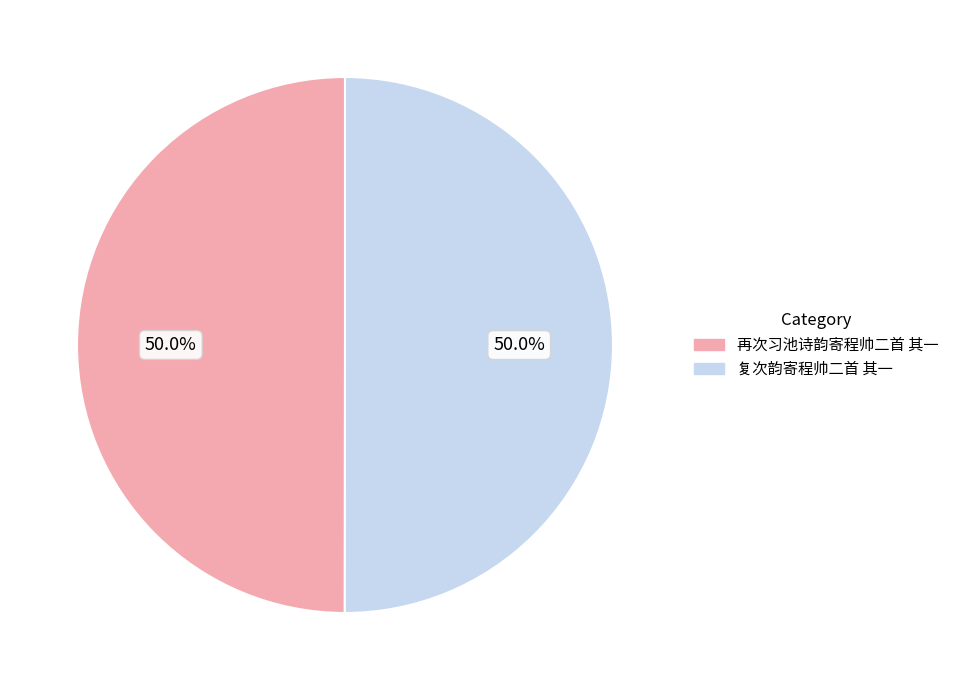

The 再次习池诗韵寄程帅二首 其一 slice represents 44% of the pie. True or false?

False